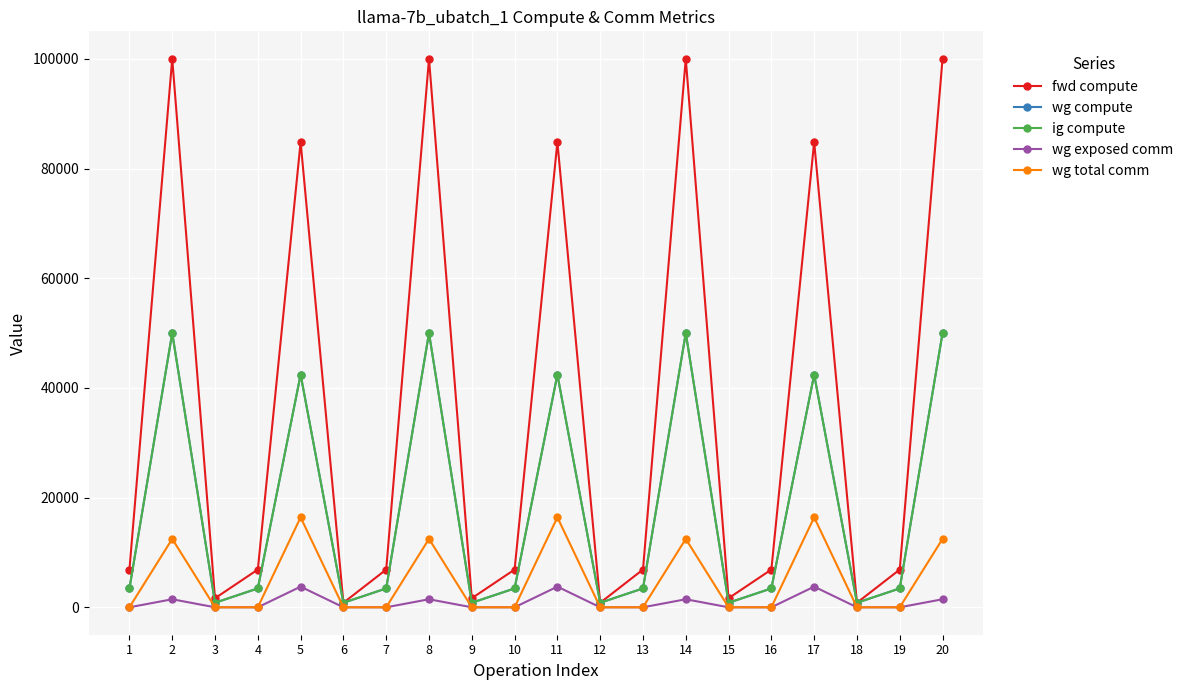

True or false: wg total comm and wg compute cross at least once.

False